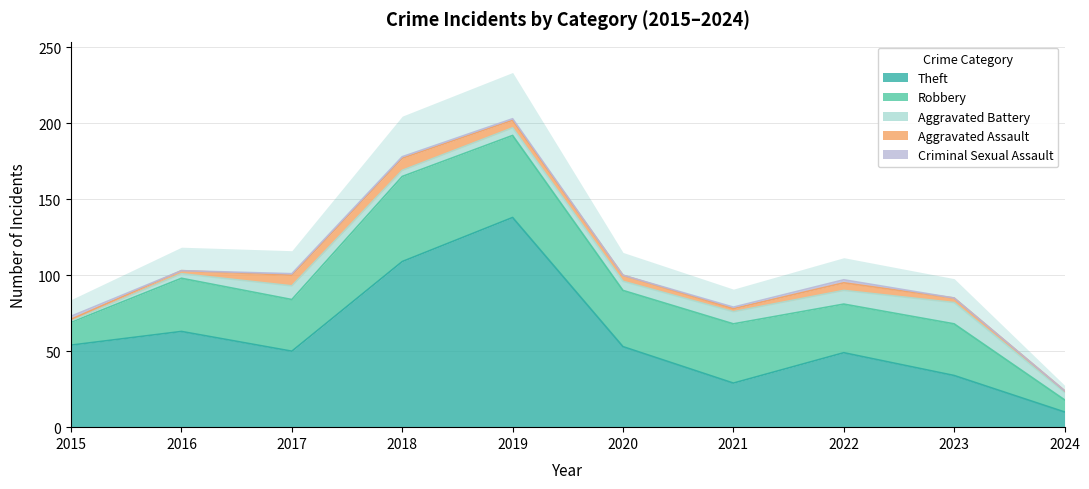

At which label is Theft closest to 74?

2016